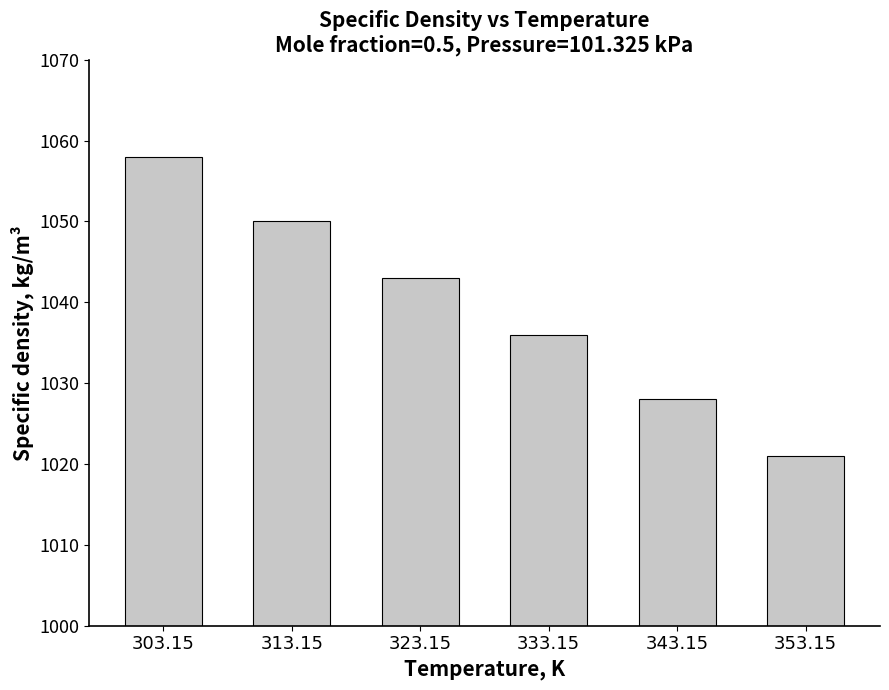

Reading left to right, what are all the values shown in this chart?

1058	1050	1043	1036	1028	1021